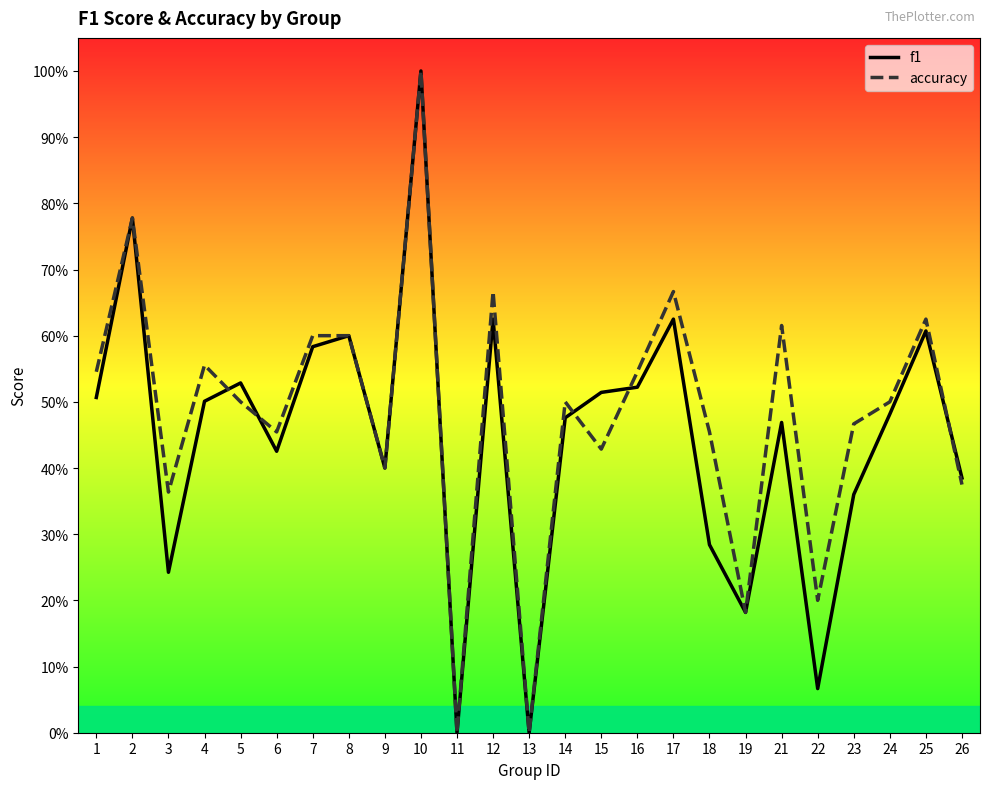

How many interior local valleys does the f1 series have?

7